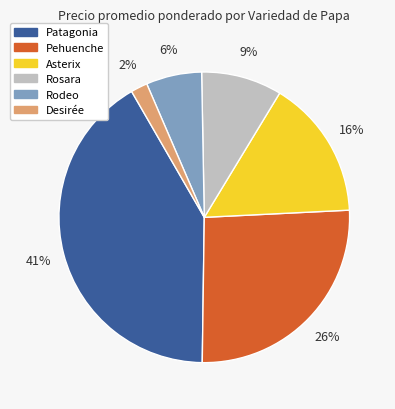

Does any single category account for the majority?

No